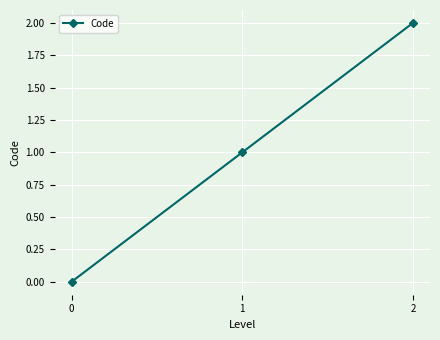

What value does the data have at 1?

1